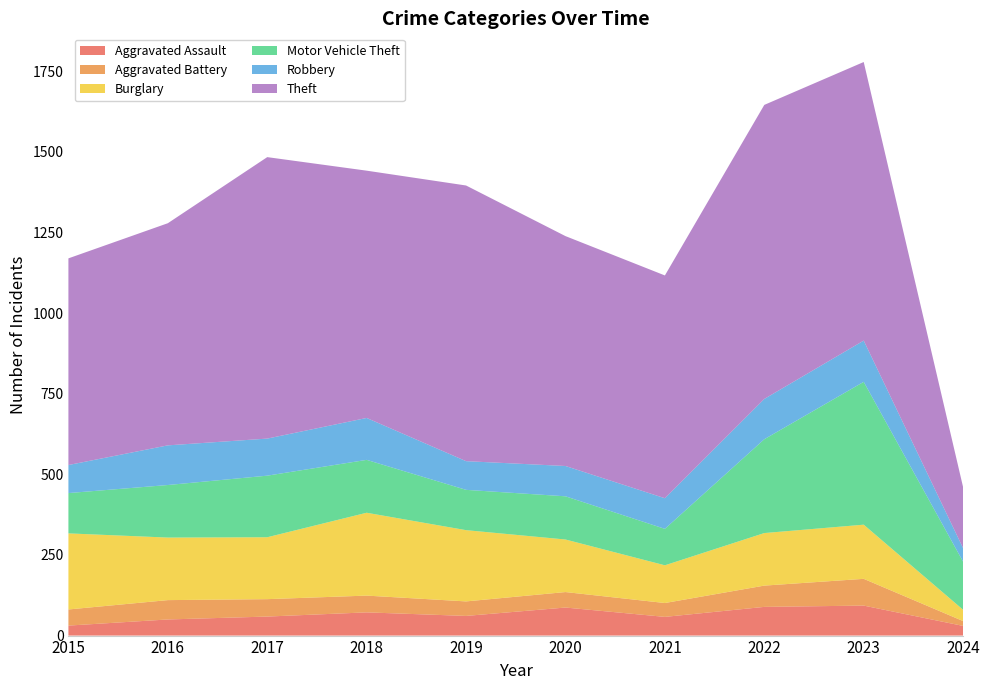

Reading right to left, transcribe all the data shown in this chart.

Aggravated Assault: 2024=30	2023=93	2022=89	2021=58	2020=87	2019=61	2018=72	2017=59	2016=50	2015=31
Aggravated Battery: 2024=15	2023=83	2022=66	2021=43	2020=48	2019=45	2018=52	2017=54	2016=60	2015=50
Burglary: 2024=35	2023=168	2022=163	2021=117	2020=163	2019=221	2018=257	2017=192	2016=194	2015=236
Motor Vehicle Theft: 2024=149	2023=443	2022=291	2021=113	2020=134	2019=125	2018=164	2017=191	2016=163	2015=125
Robbery: 2024=42	2023=128	2022=125	2021=95	2020=94	2019=89	2018=130	2017=115	2016=123	2015=87
Theft: 2024=189	2023=864	2022=912	2021=691	2020=713	2019=855	2018=767	2017=873	2016=689	2015=641